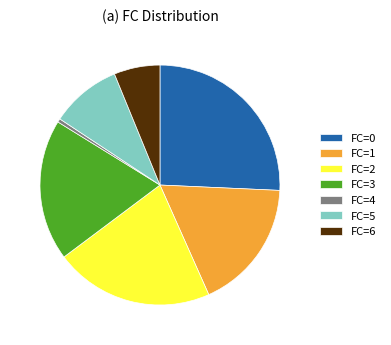

The FC=6 slice represents 1% of the pie. True or false?

False